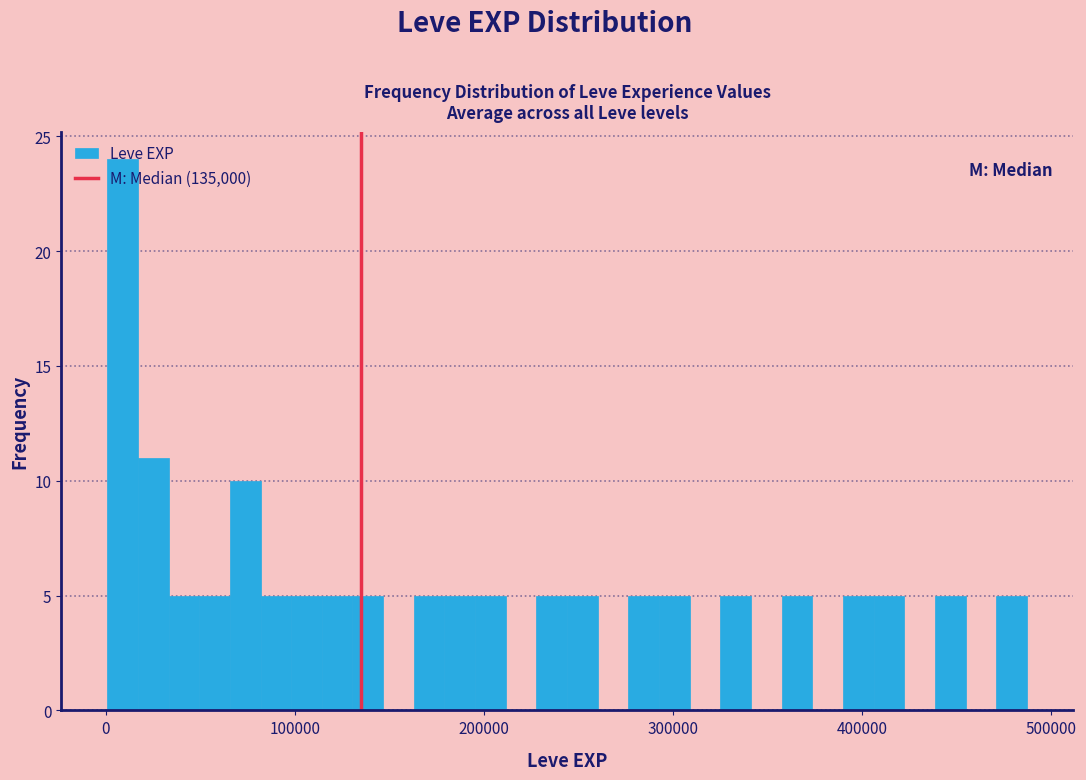

Around what value on the x-axis is the tallest bar? Give the approximate position of its centre, as read against the axis.

10000